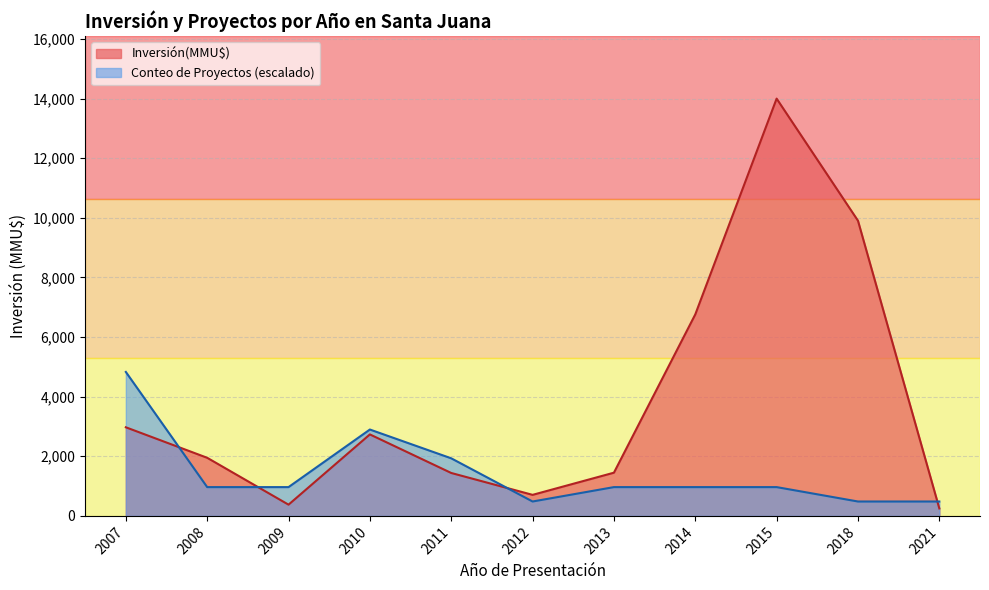

At which category is the sum across all series the highest?

2015